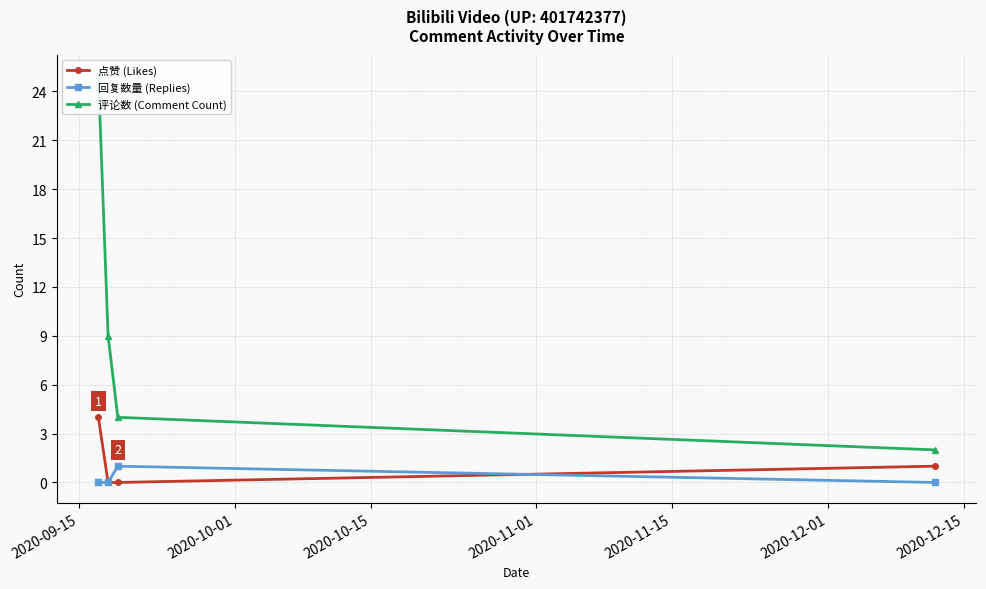

What is the value of the 评论数 (Comment Count) point at the 2nd from the left?

9